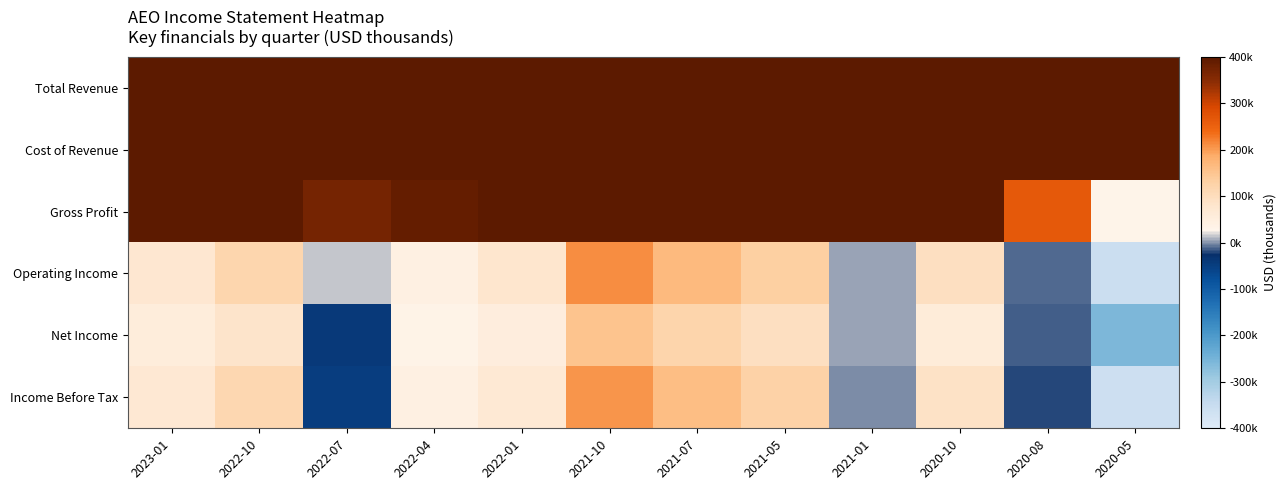

Rank the series at 2023-01 from highest to lowest value.

Total Revenue, Cost of Revenue, Gross Profit, Operating Income, Income Before Tax, Net Income